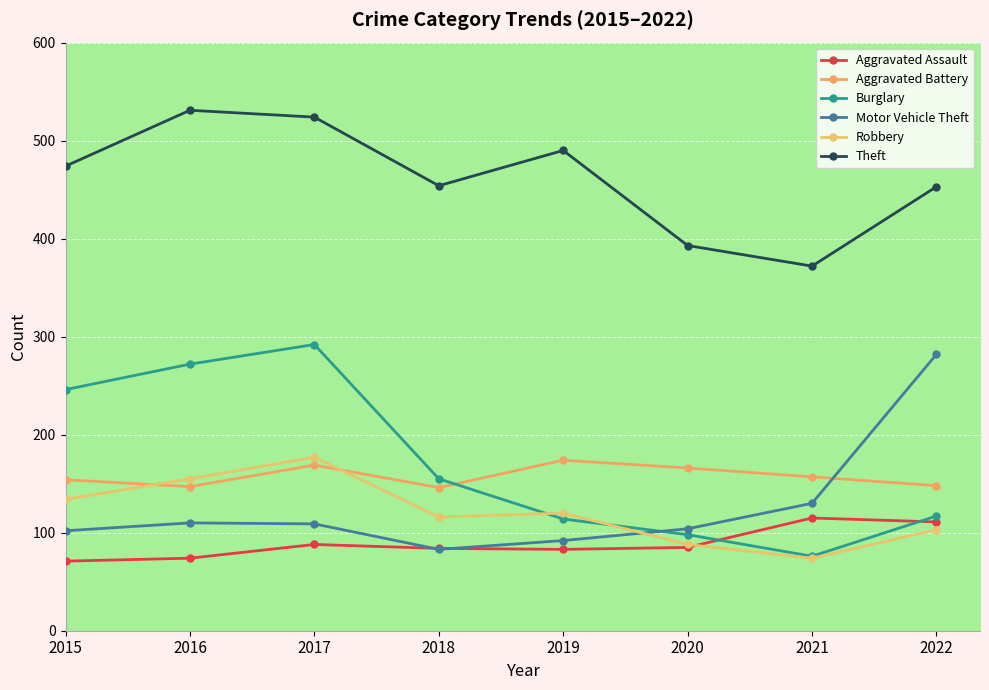

How many lines are shown in the chart?

6